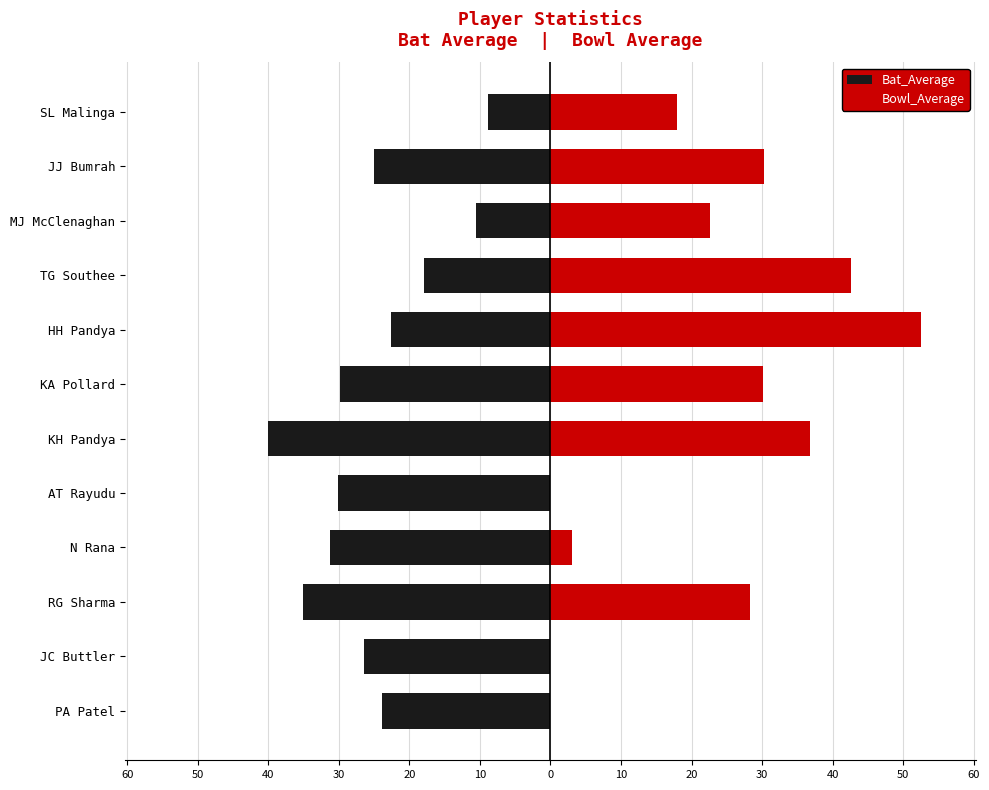

What is the smallest value displayed?

-40.0